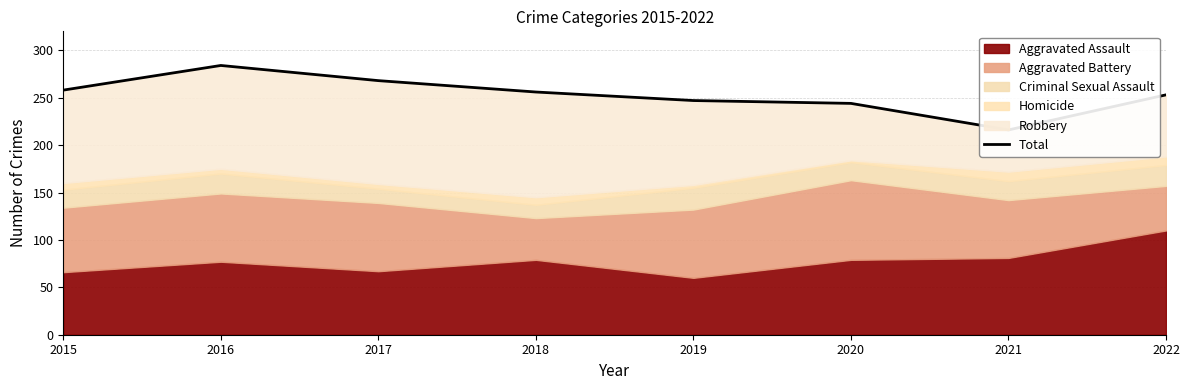

What is the sum of the values at 2018 and 2020?

500